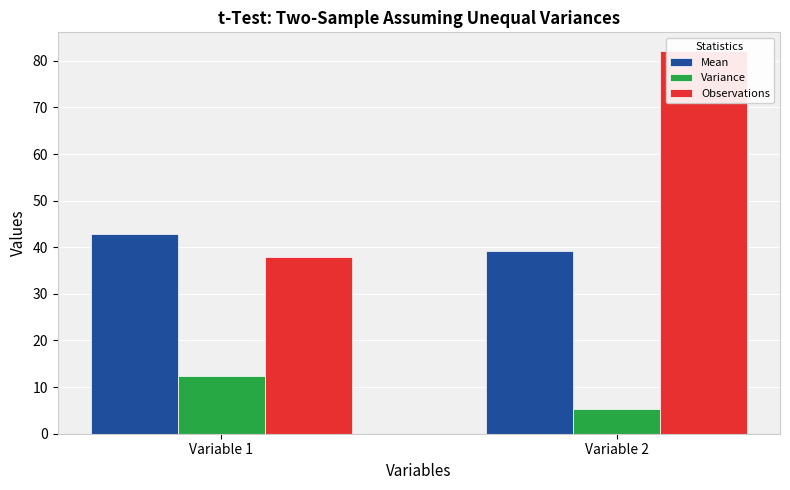

Is the value of Observations at Variable 2 greater than the value of Mean at Variable 1?

Yes